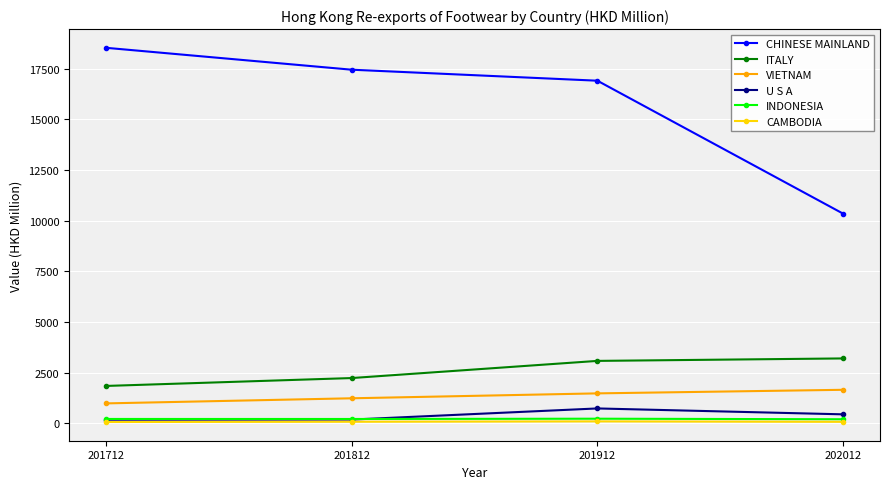

True or false: U S A has more than 1 interior local peaks.

False